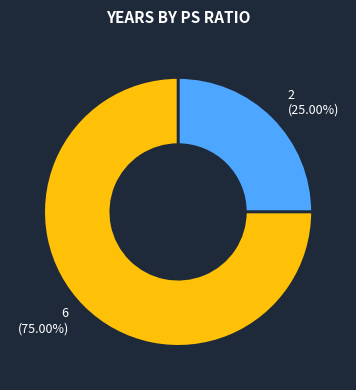

Is the sum of 2 (25.00%) and 6 (75.00%) greater than half?

Yes